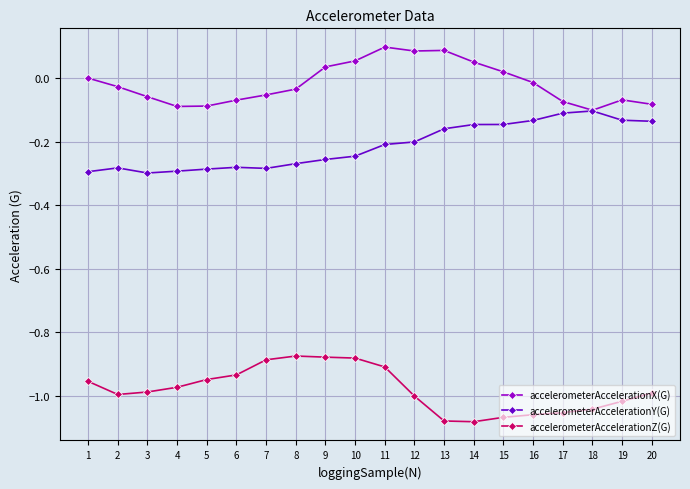

Is it true that accelerometerAccelerationZ(G) equals -1.0 at 3?

True